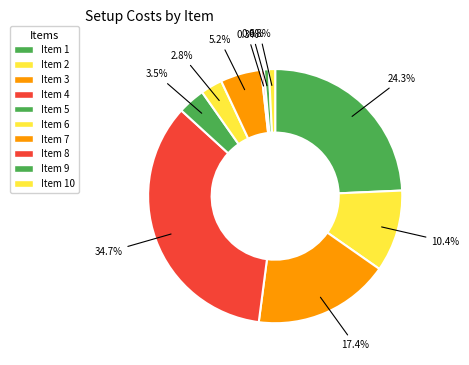

Which category has the biggest portion of the pie?

Item 4